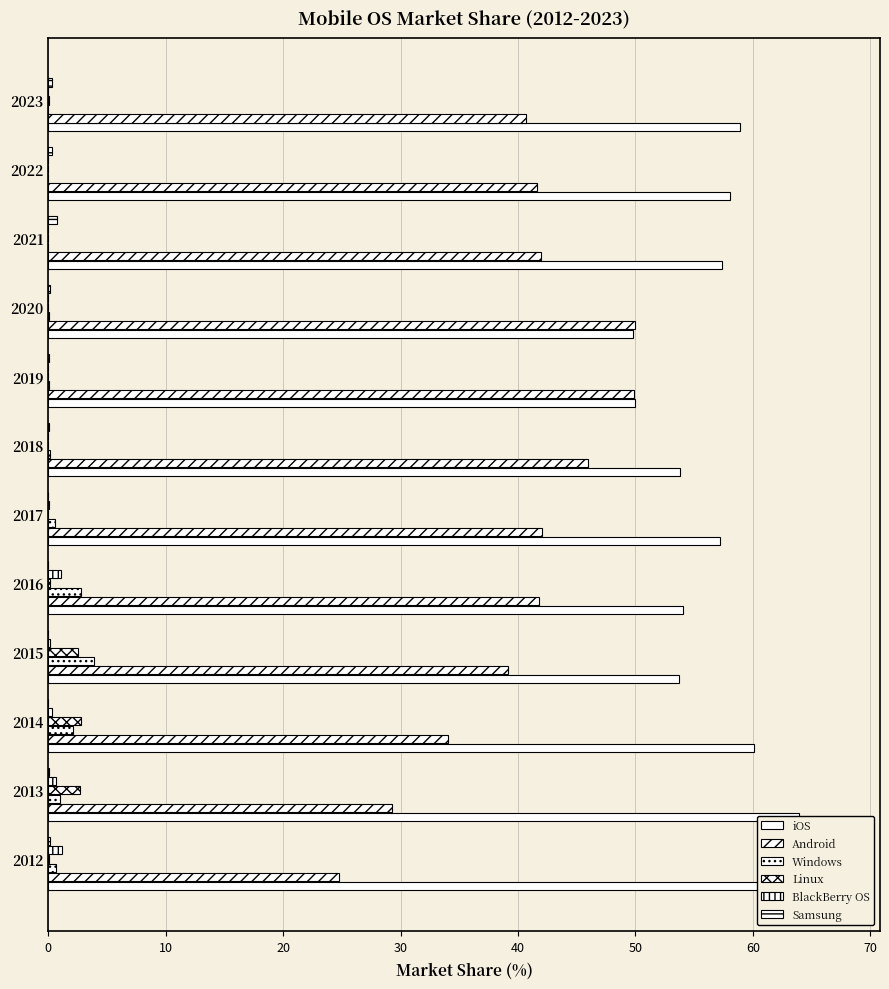

At how many categories does at least one series exceed 34?

12